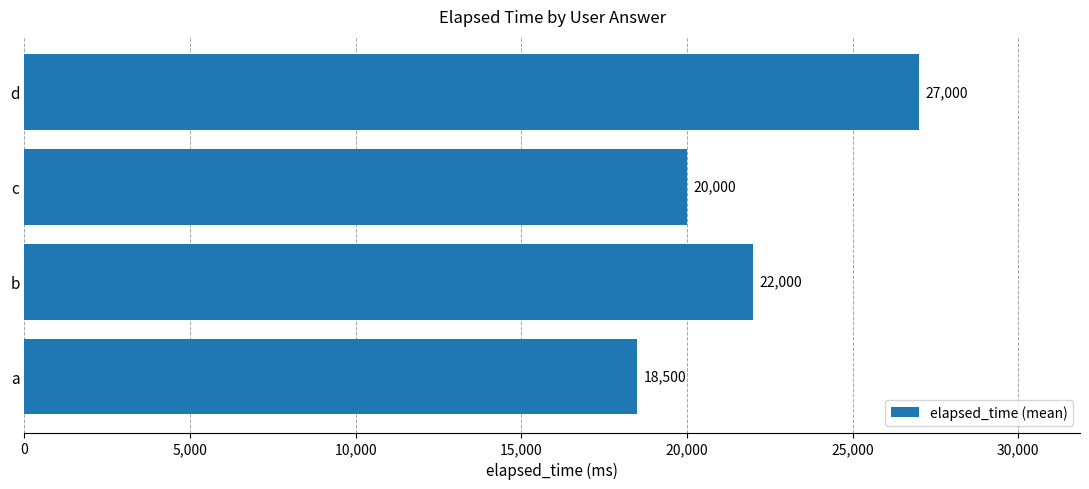

What is the ratio of the value at c to the value at d?

0.7